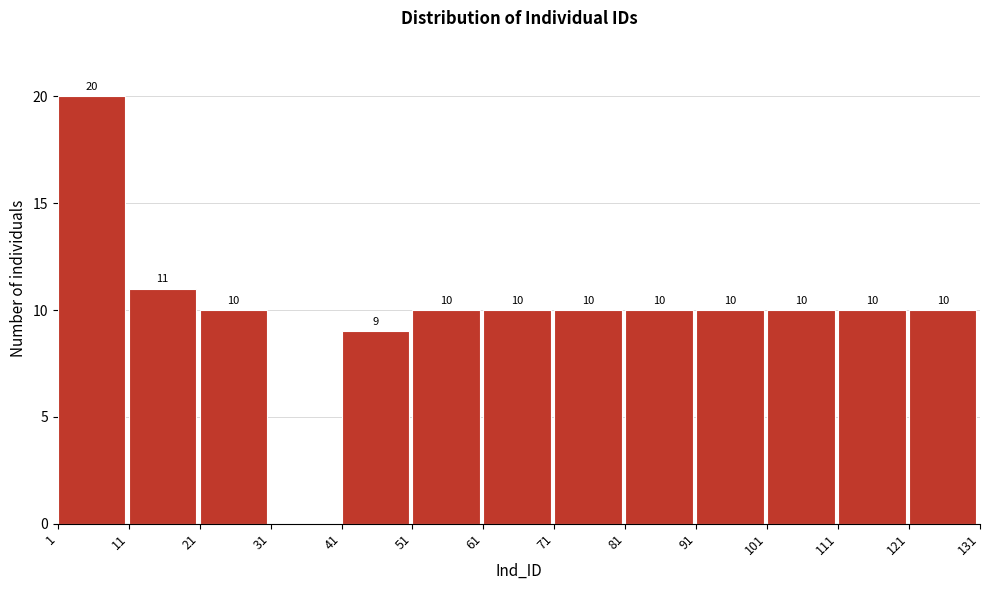

Over which range of the x-axis is the bar tallest?

1 to 11